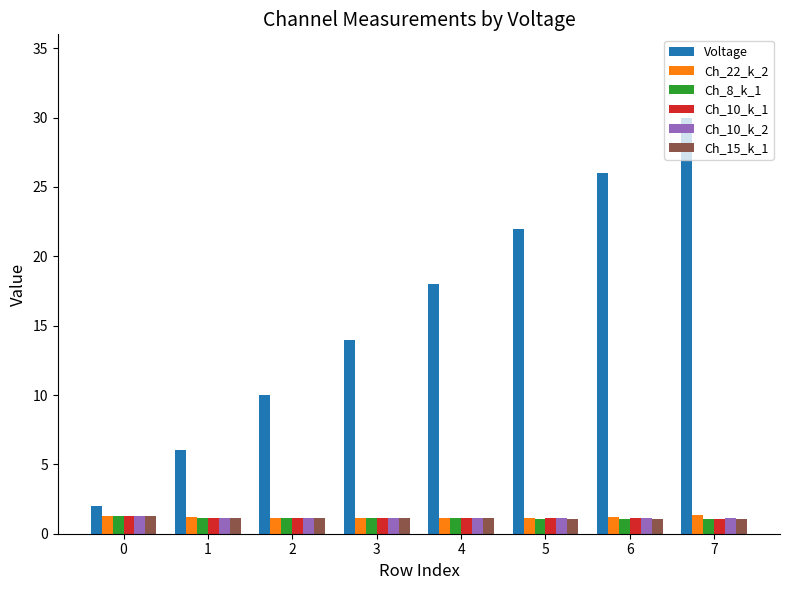

The value of Ch_22_k_2 at 0 is 1.3. True or false?

True